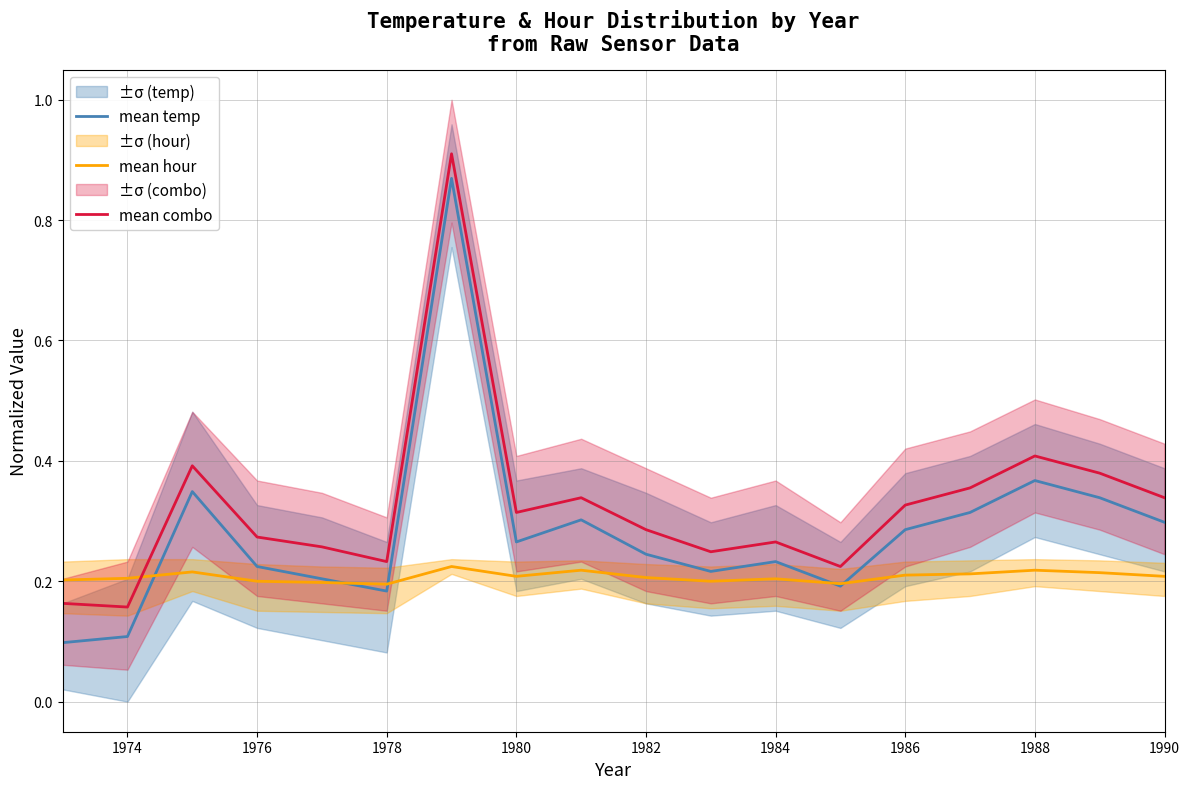

How many series are shown in this chart?

3